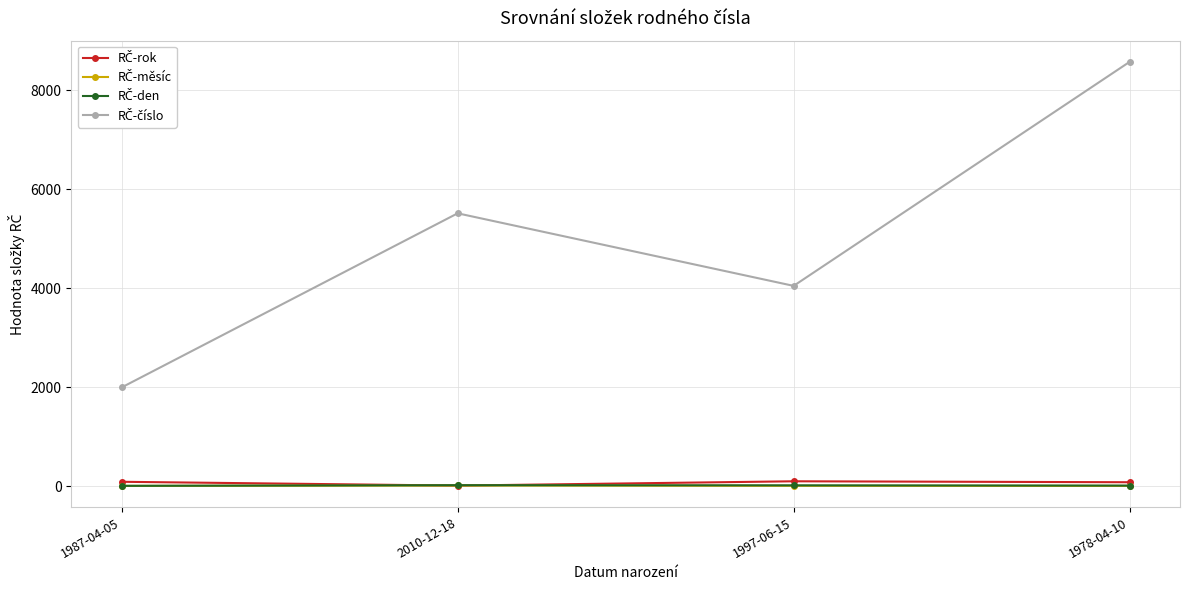

What is the label of the 4th point from the left?

1978-04-10